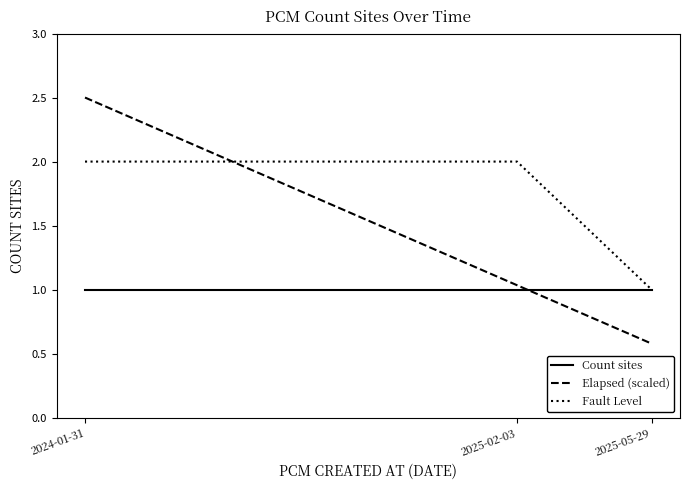

Count the Fault Level values in the range 1 to 2.

3